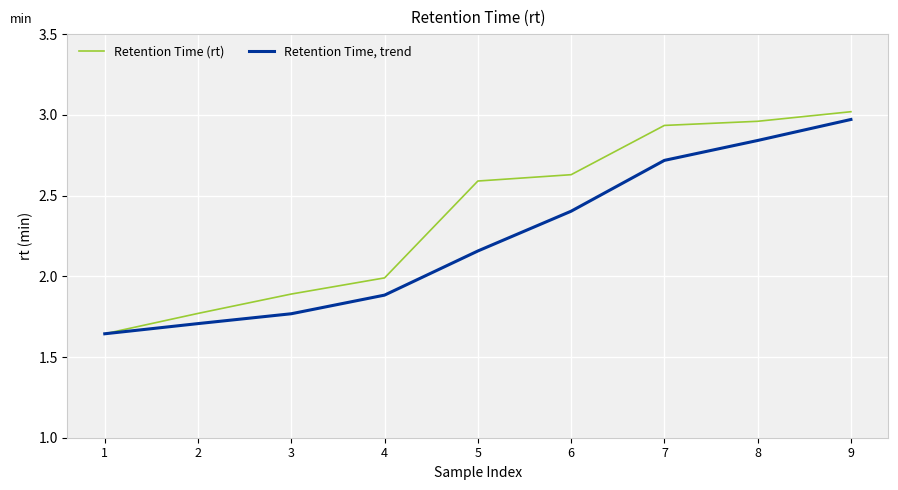

The Retention Time, trend series shows 1.9 at 4. True or false?

True